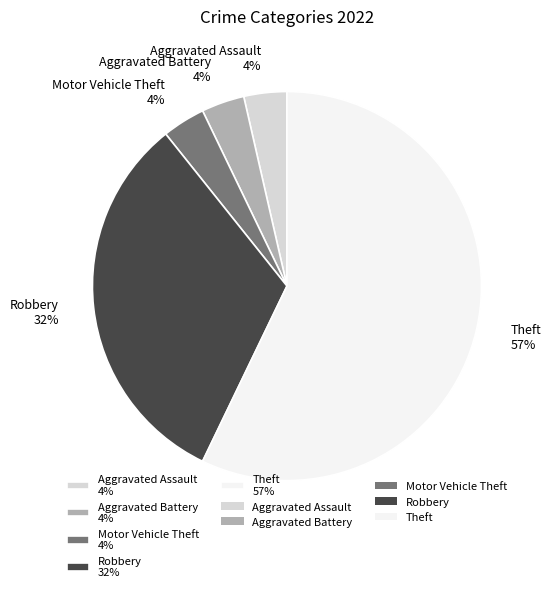

How many slices are in this pie chart?

5